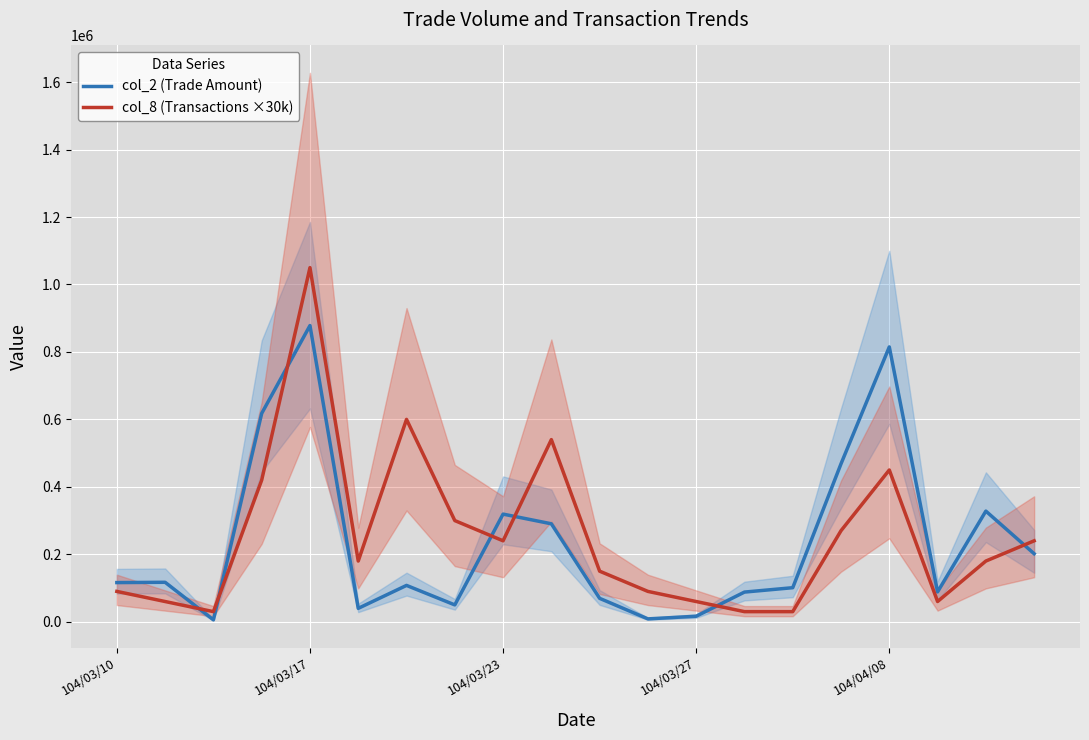

At how many categories does at least one series exceed 469101?

5